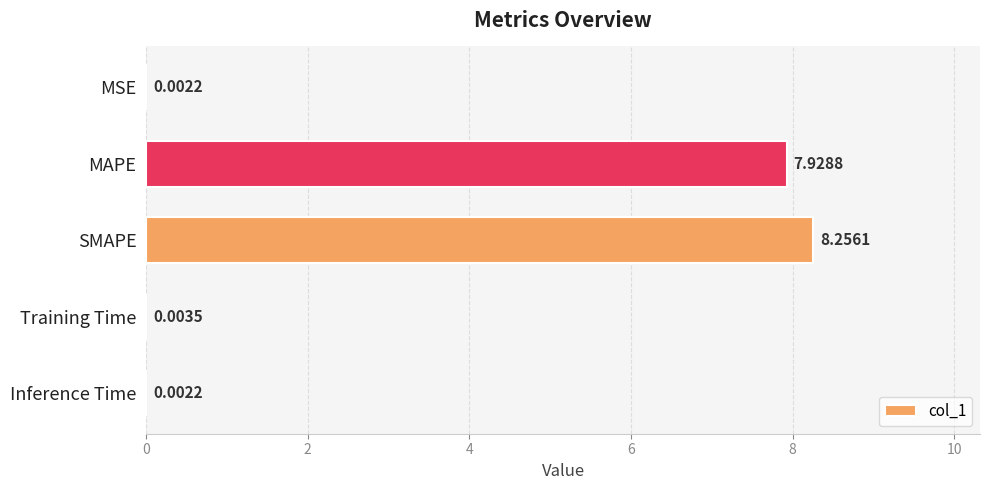

At which label is the value closest to 4?

MAPE